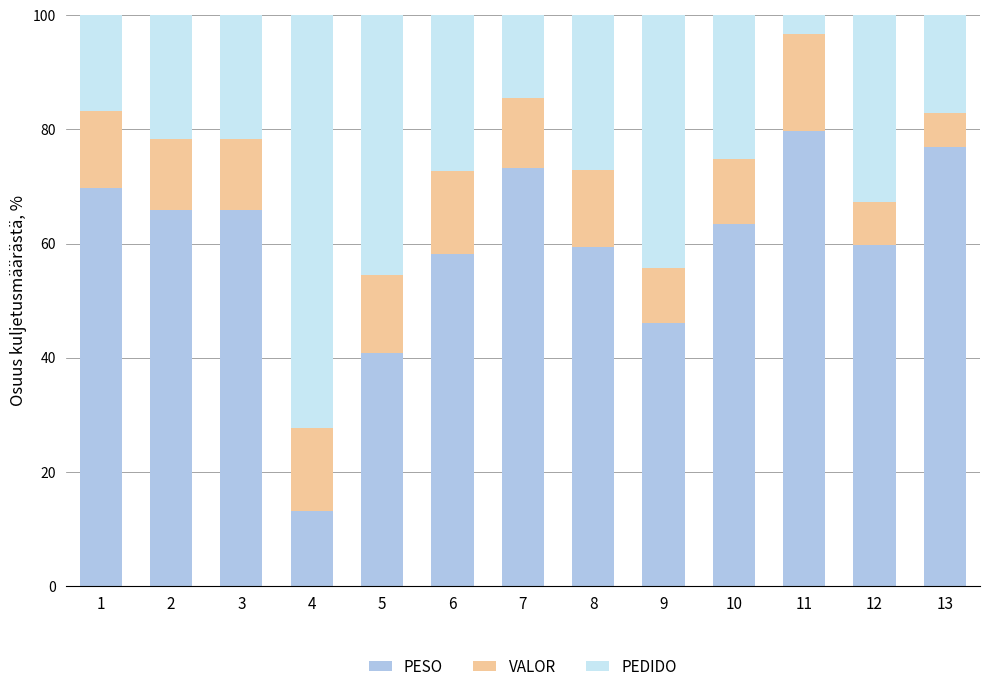

What is the average value of the PESO series?

59.4